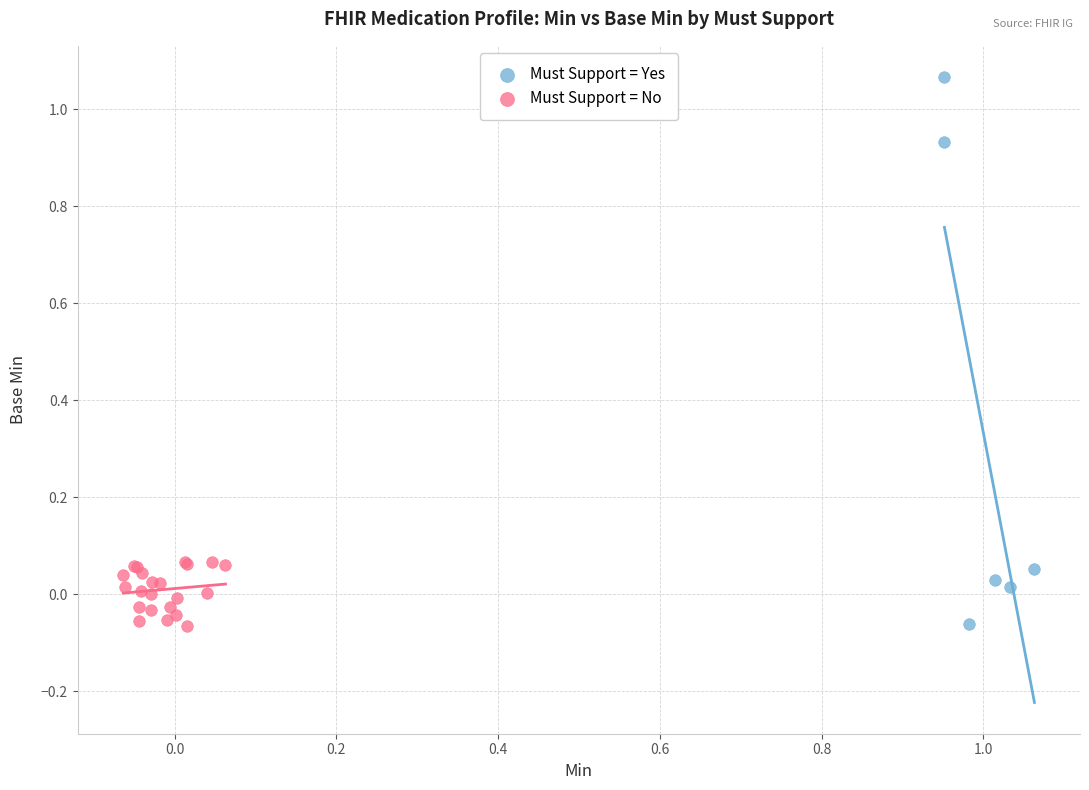

Which series reaches the maximum Y coordinate?

Must Support = Yes